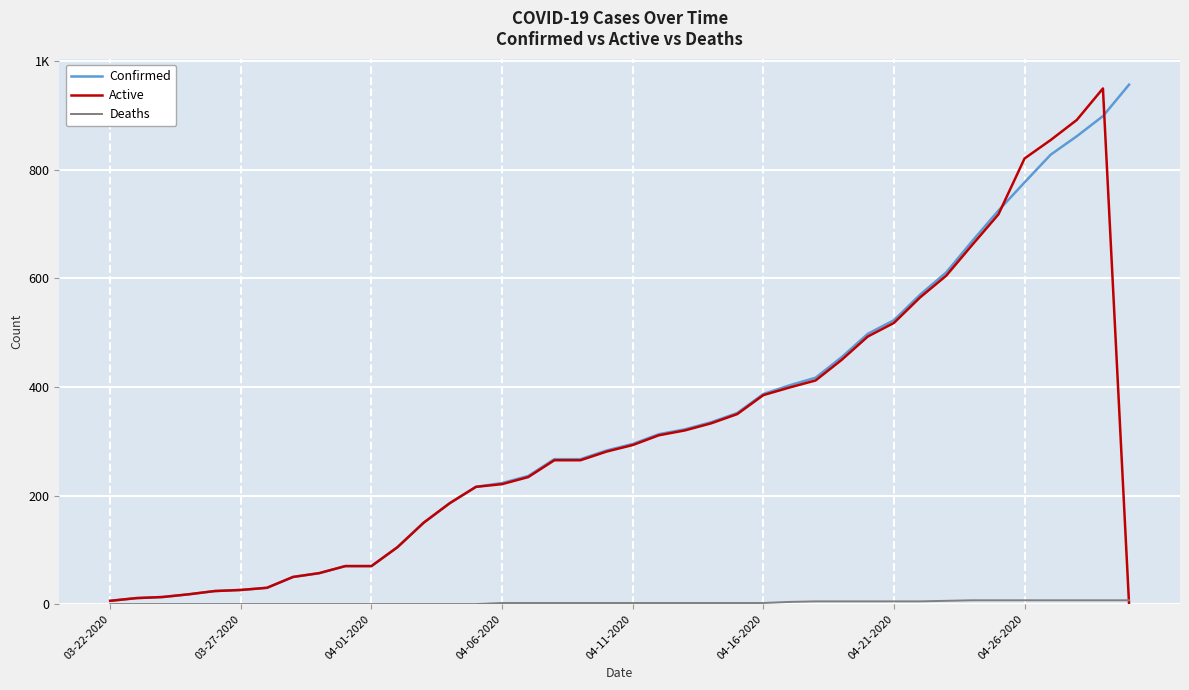

Is this an area chart (filled region under the line)?

No